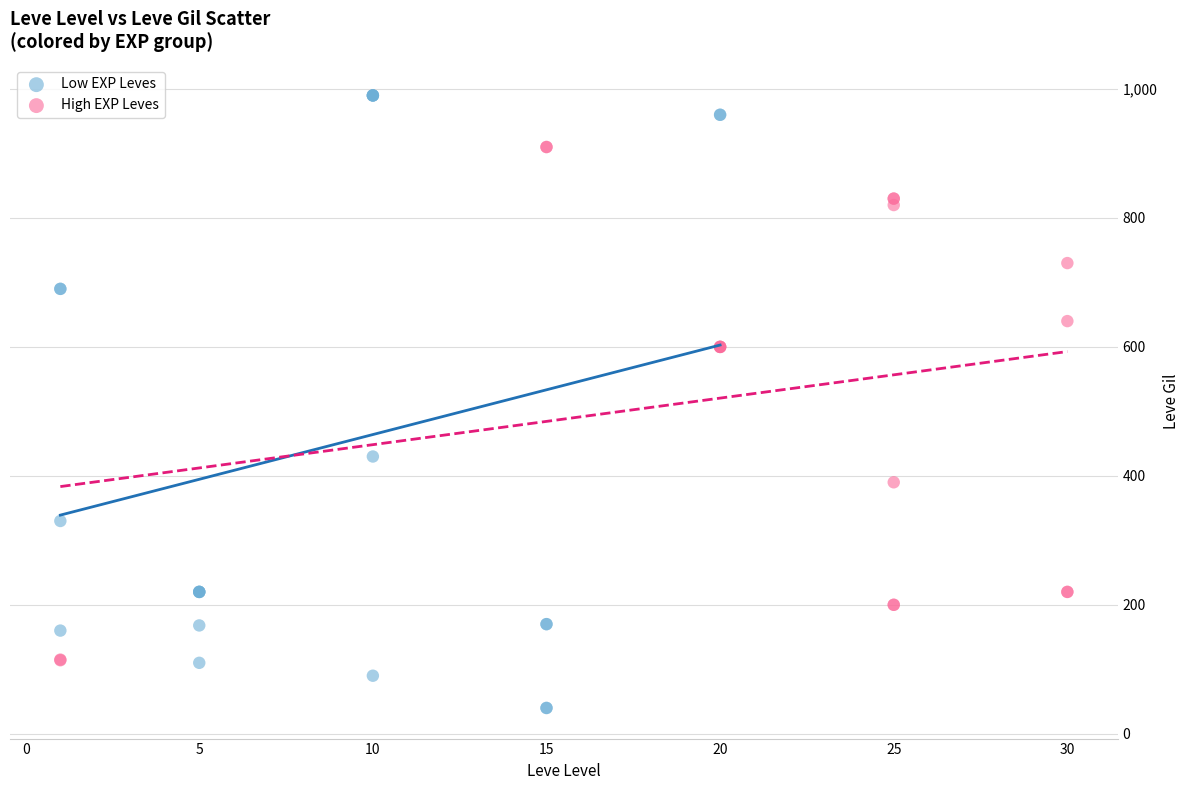

Which series contains the lowest Y value?

Low EXP Leves